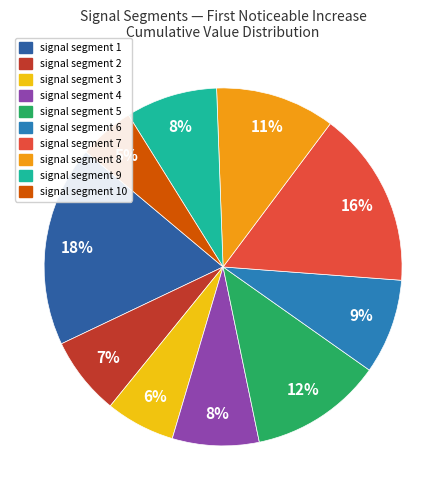

Count the number of slices in the pie.

10